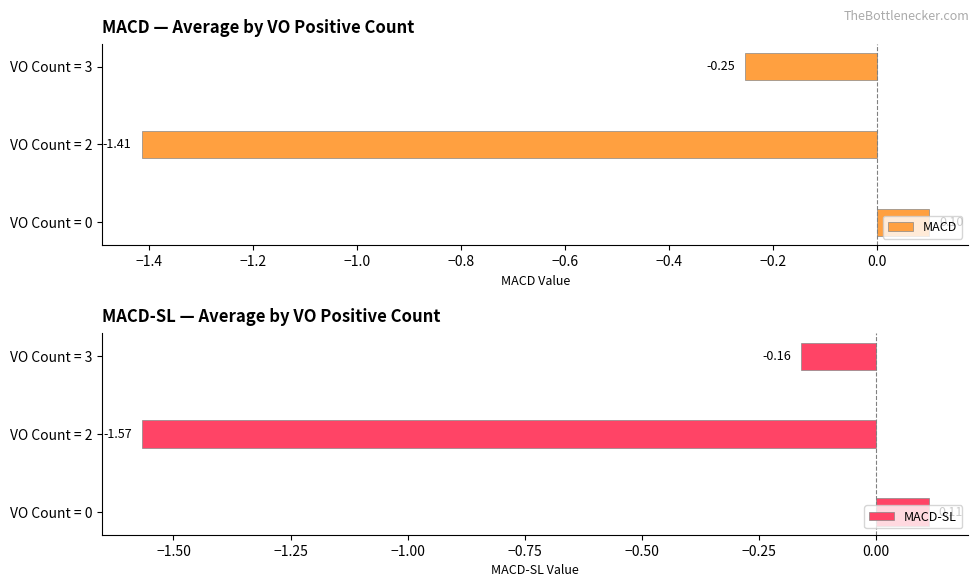

At VO Count = 2, list the series in order from smallest to largest.

MACD-SL, MACD